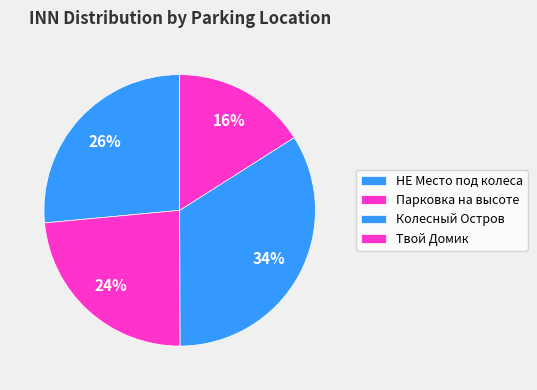

How many segments does this pie chart have?

4